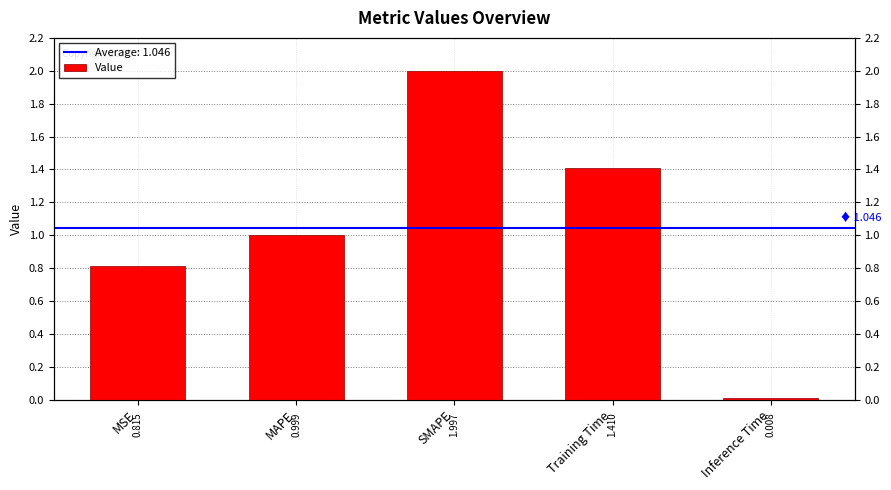

Rank the categories by value from lowest to highest.

Inference Time, MSE, MAPE, Training Time, SMAPE